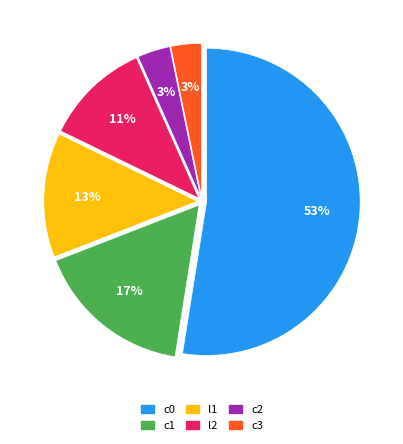

What percentage is the c3 slice, to the nearest percent?

3%